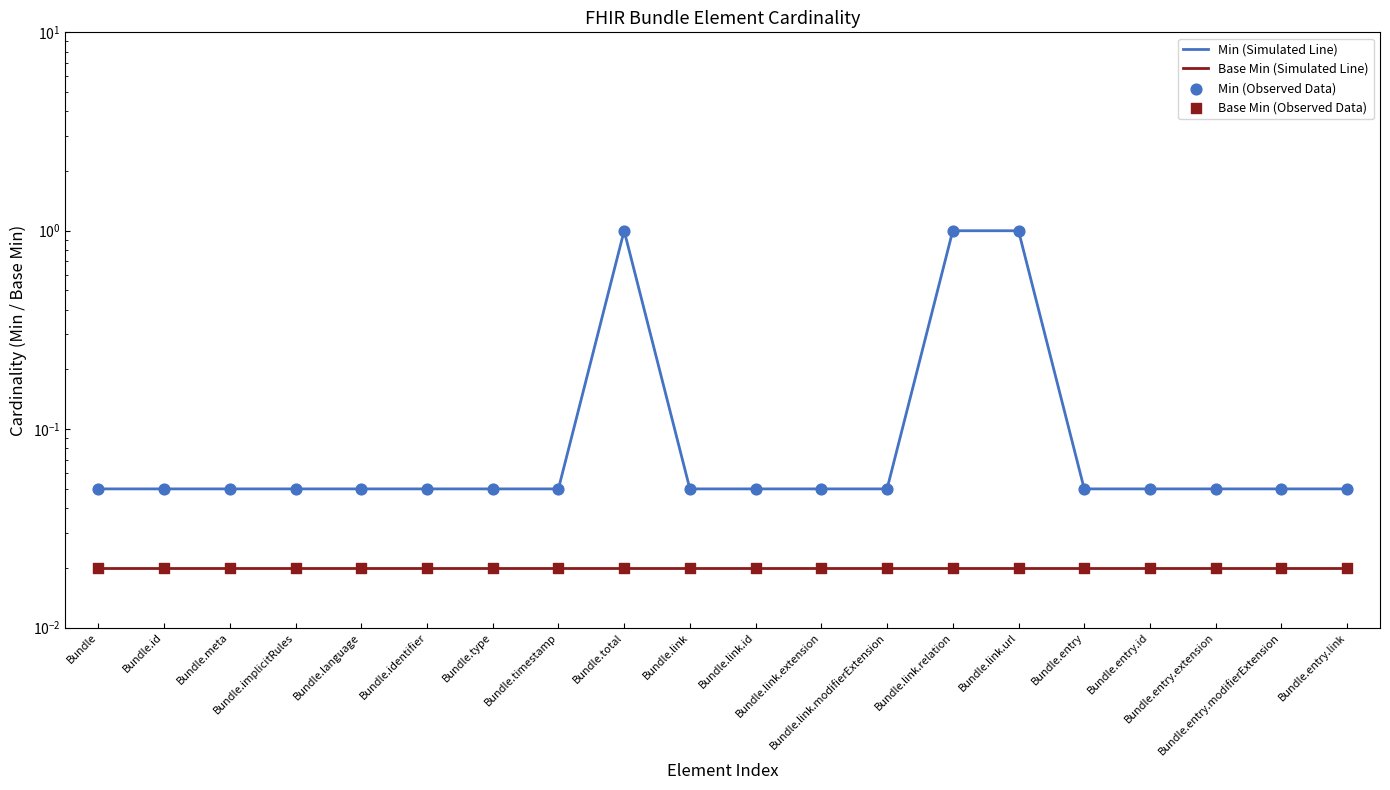

Which series reaches the minimum Y coordinate?

Base Min (Simulated Line)